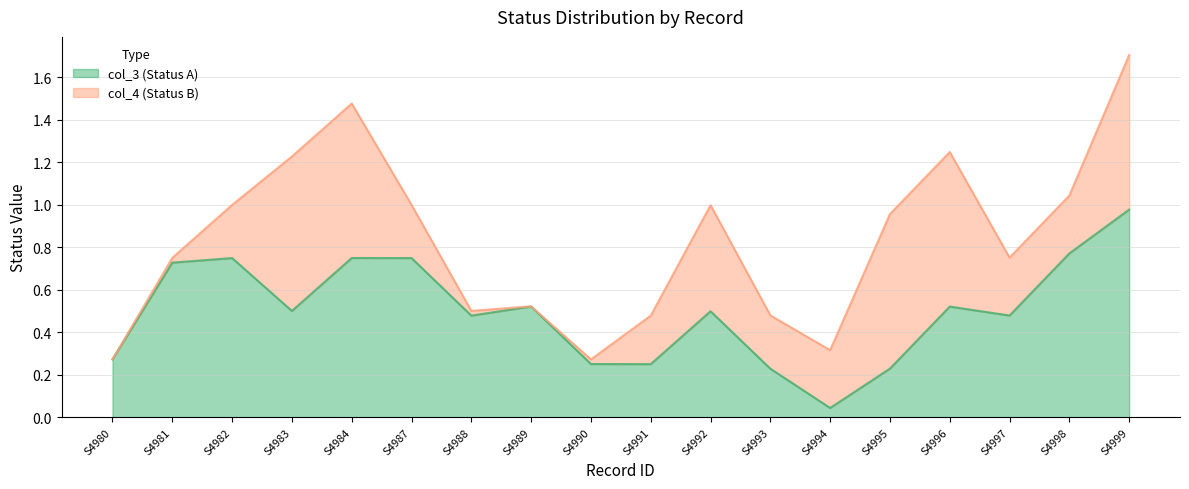

The col_3 (Status A) series shows 0.3 at S4997. True or false?

False